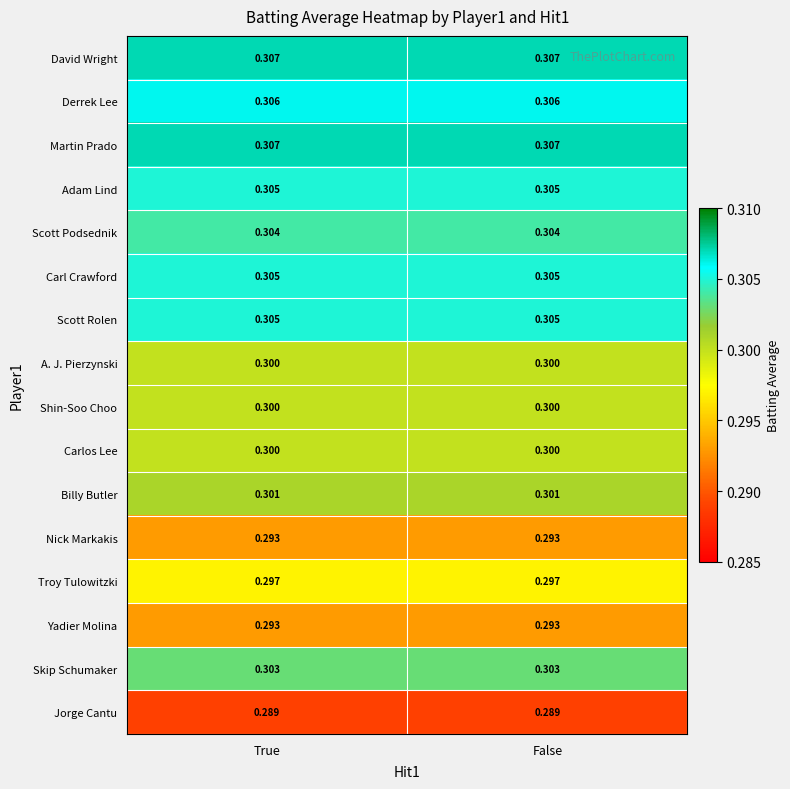

Is the value of David Wright at False greater than the value of Scott Rolen at False?

Yes